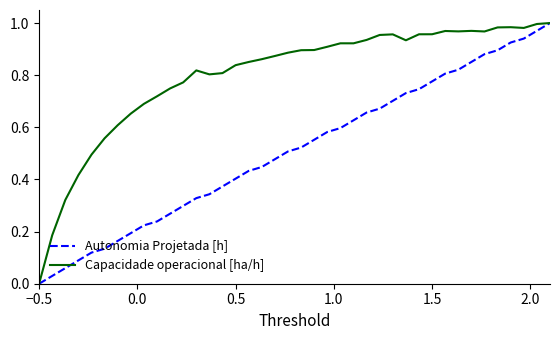

Rank the series by their average value, from highest to lowest.

Capacidade operacional [ha/h], Autonomia Projetada [h]